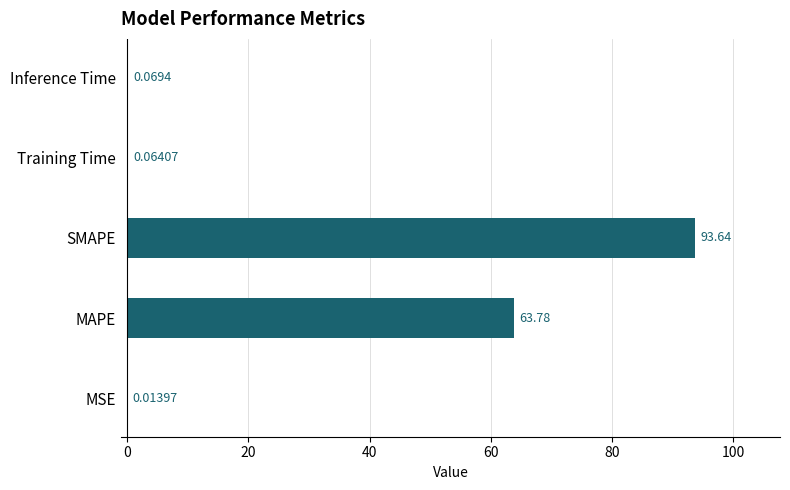

Count the number of data series in this chart.

1